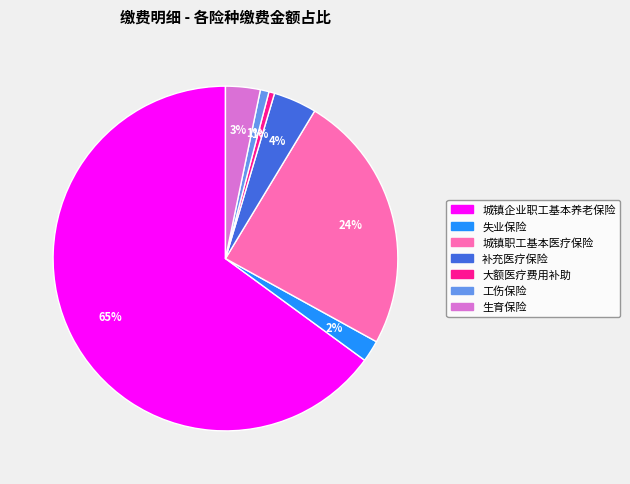

Count the number of slices in the pie.

7